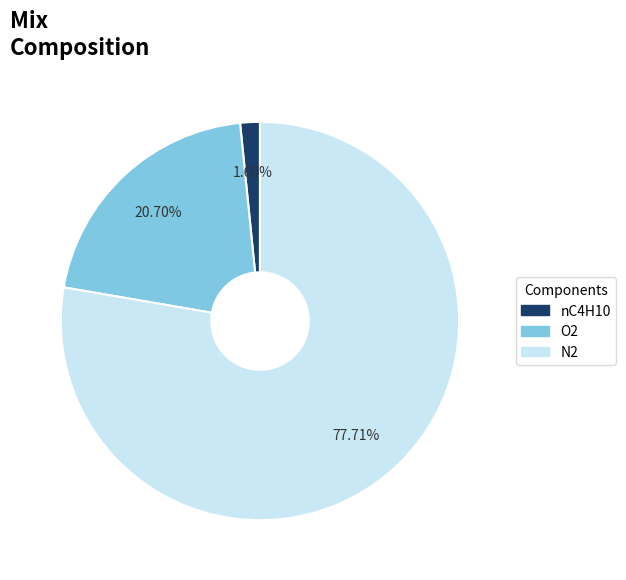

How many segments does this pie chart have?

3